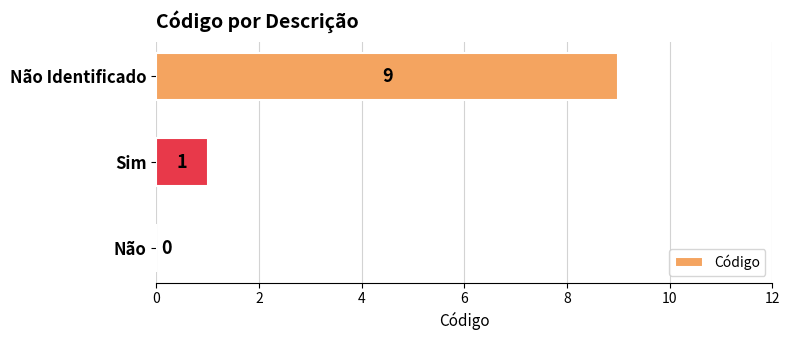

At which label is the value closest to 4?

Sim